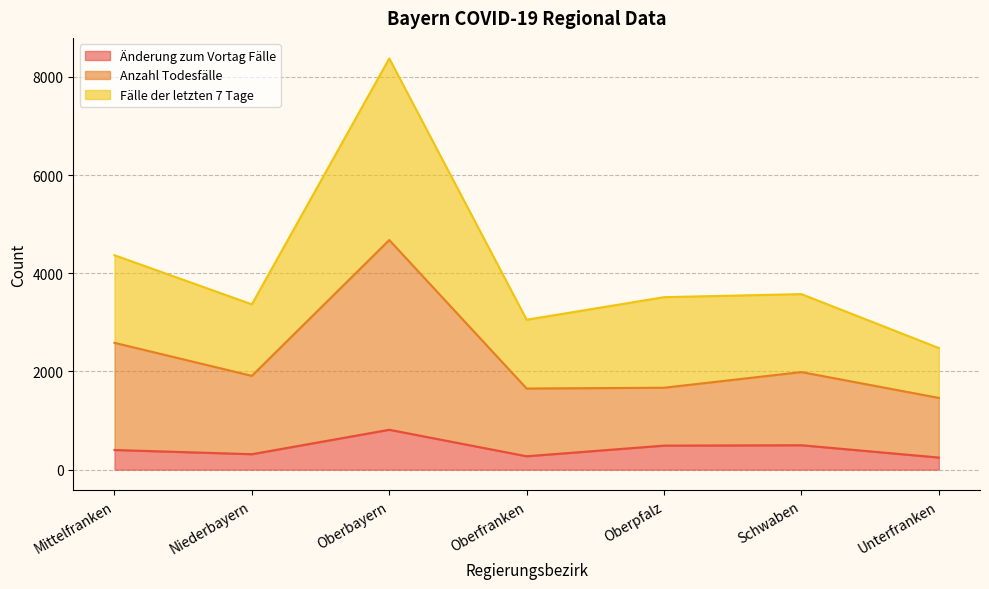

What is the label of the 2nd point from the left?

Niederbayern